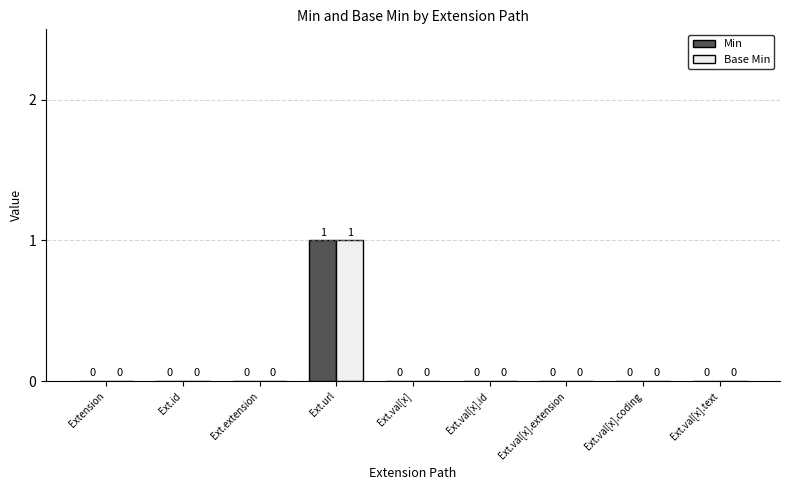

Is it true that Base Min equals 0 at Extension?

True